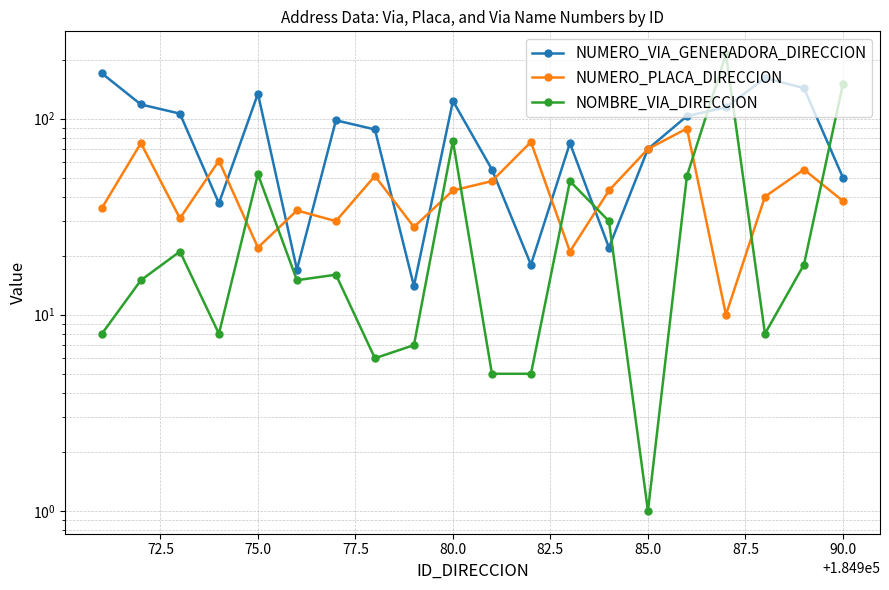

What is the highest value of the NUMERO_PLACA_DIRECCION series?

89